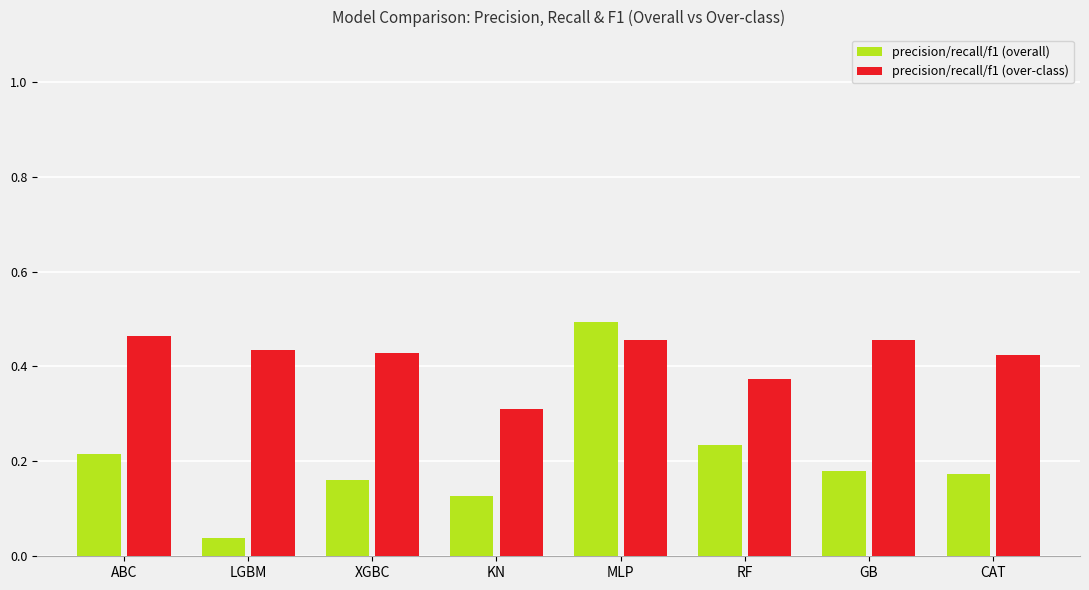

At which category does the chart reach its minimum across all series?

LGBM